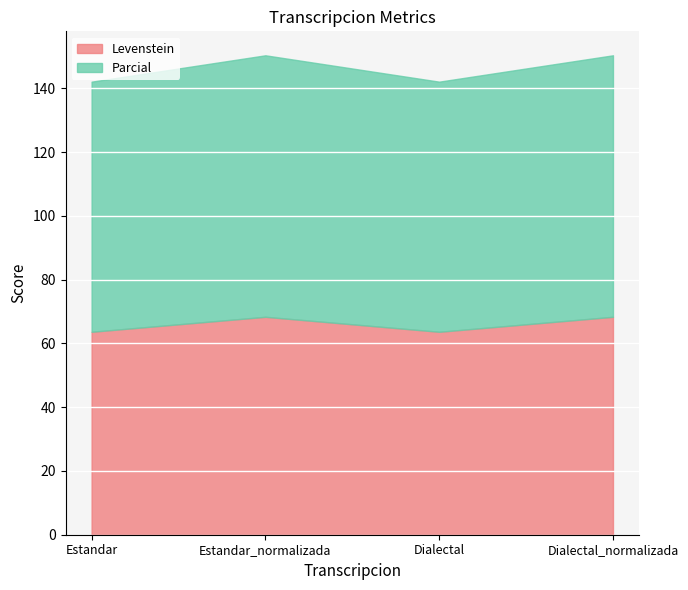

Which label corresponds to the smallest value in the chart?

Estandar